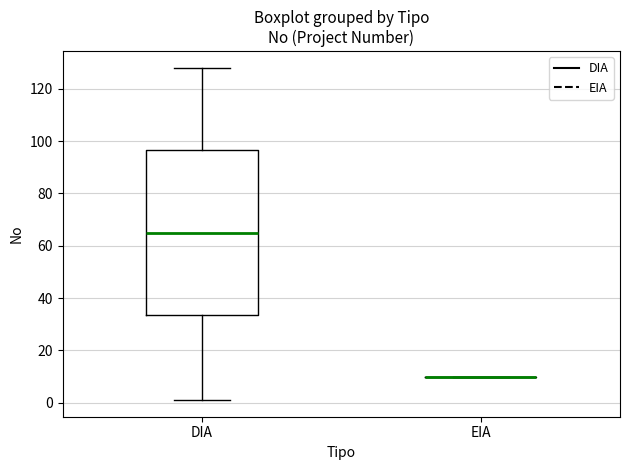

Reading left to right, transcribe this box plot: for each box, give where its median line is, the range the box spans, and where its two whiskers end, as read against the y-axis. The values are not printed on the chart, so give them approximately, as read against the axis.

DIA: median 66, box 34 to 96, whiskers 2 to 128
EIA: box collapsed to a line at 10, whiskers 10 to 10